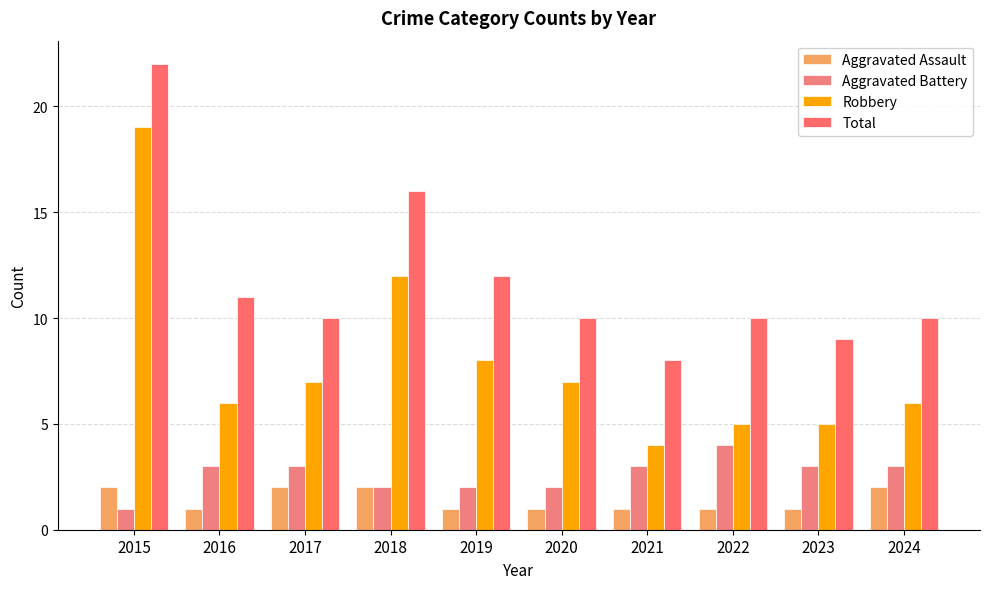

Are the bars horizontal?

No